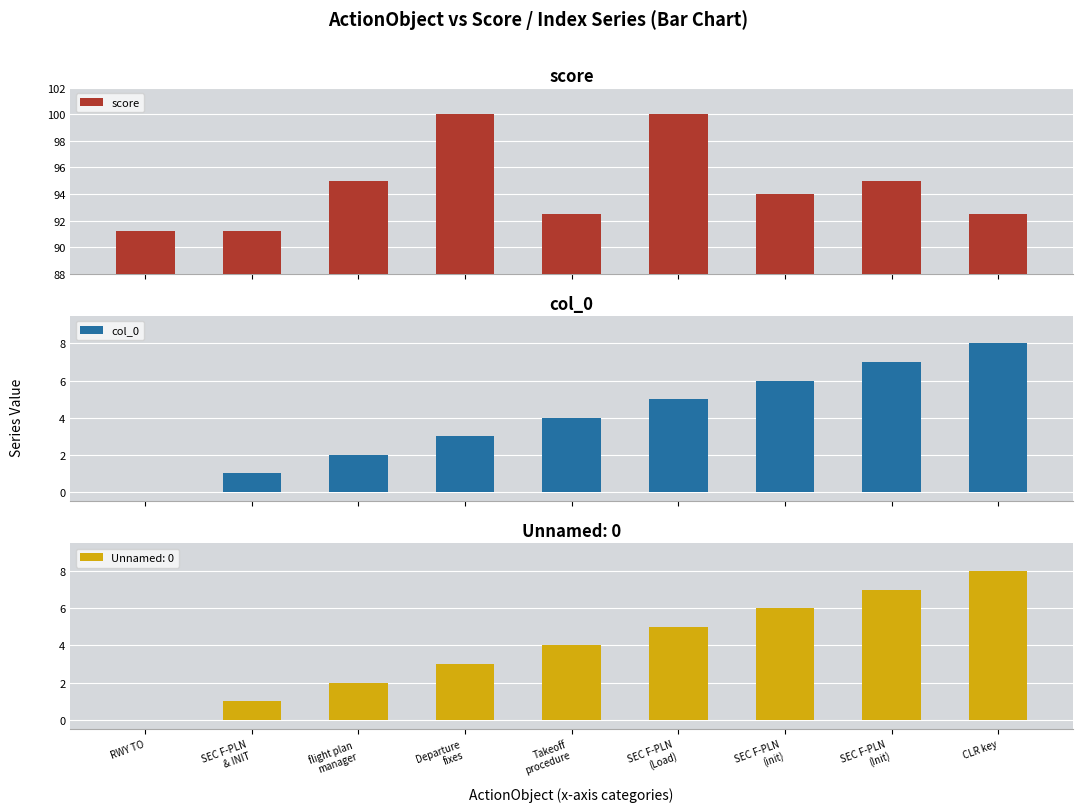

Where does the score series first go above 94?

flight plan
manager